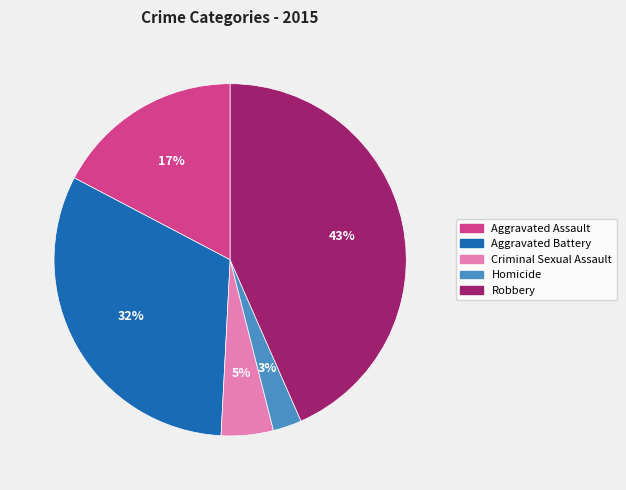

How many slices are in this pie chart?

5